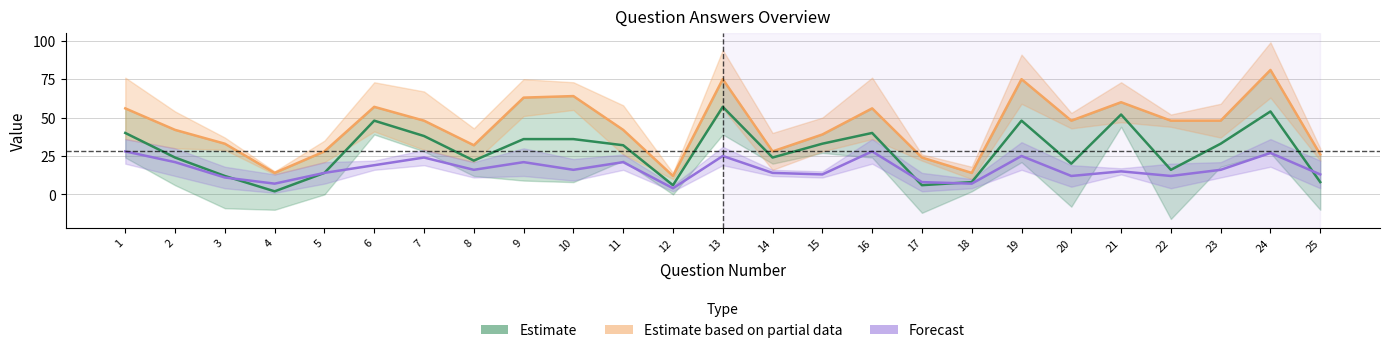

The value of Ans3 at 5 is 24. True or false?

False